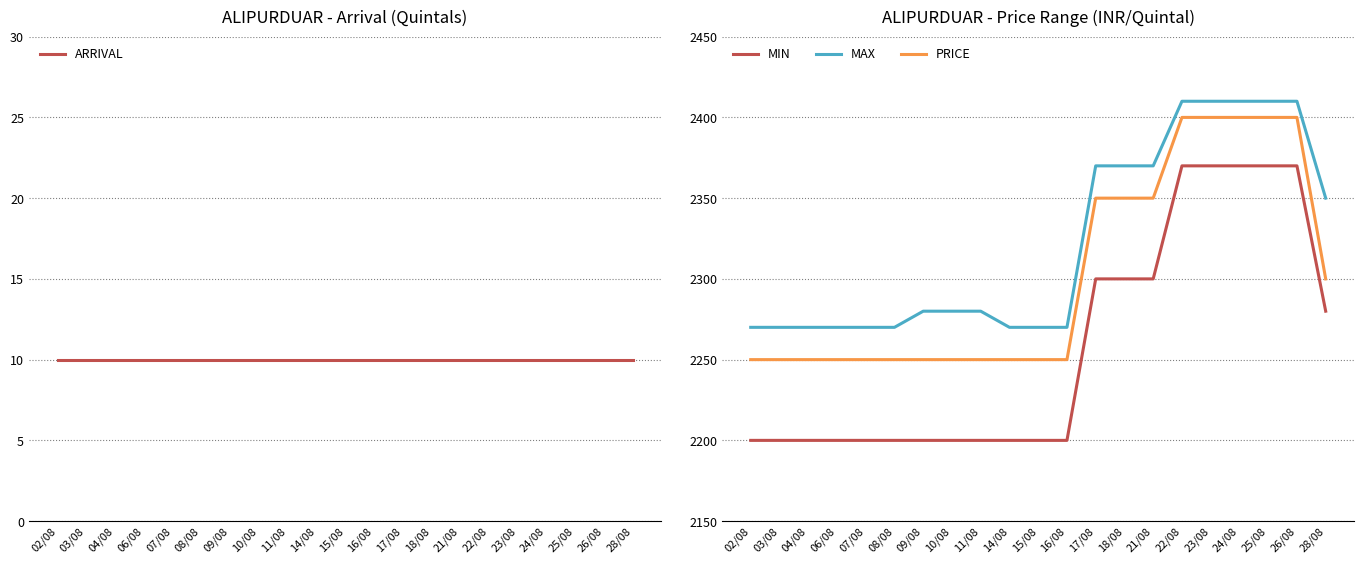

What is the maximum value shown in the chart?

2410